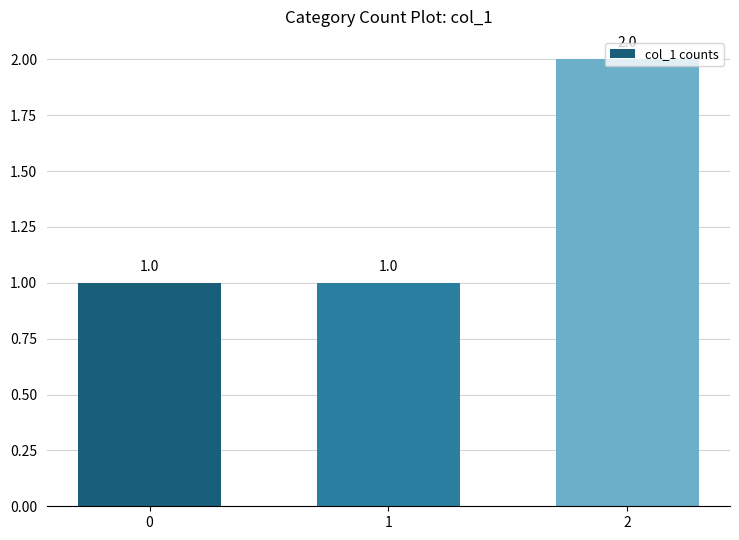

What is the change in value from 1 to 2?

+1